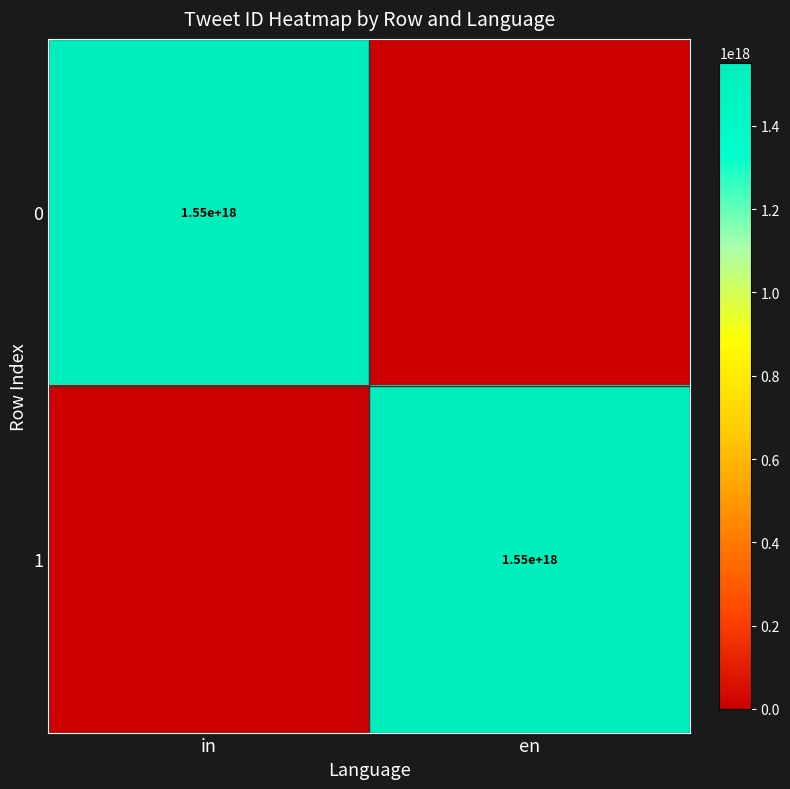

The 0 series shows 931622262850599936 at in. True or false?

False